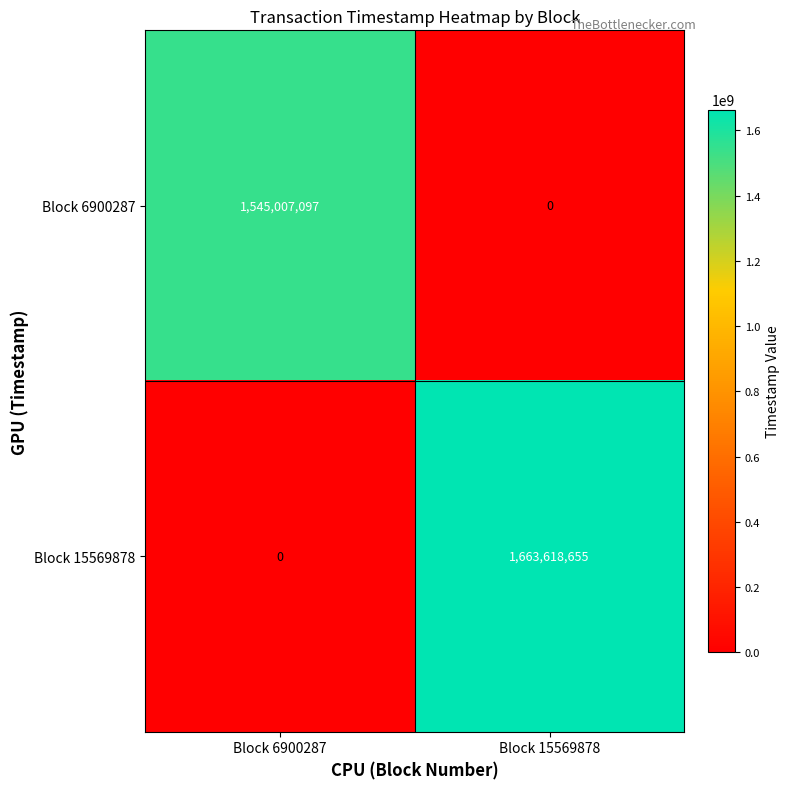

What is the greatest value displayed?

1663618655